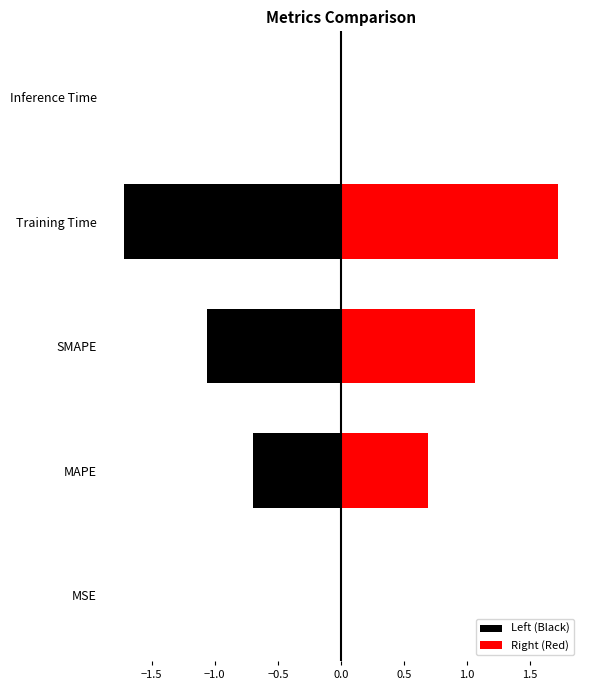

Are the bars grouped side by side (vs. stacked)?

Yes